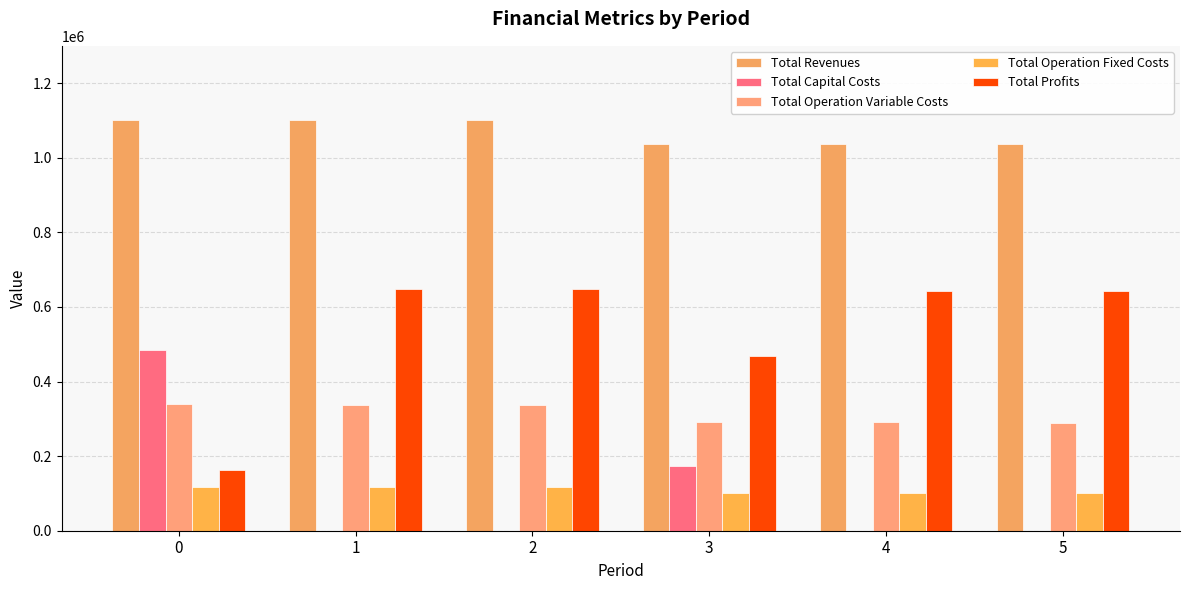

What are all the series names shown in the legend?

Total Revenues, Total Capital Costs, Total Operation Variable Costs, Total Operation Fixed Costs, Total Profits